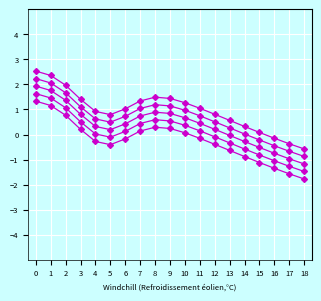

Does the chart have visible grid lines?

Yes